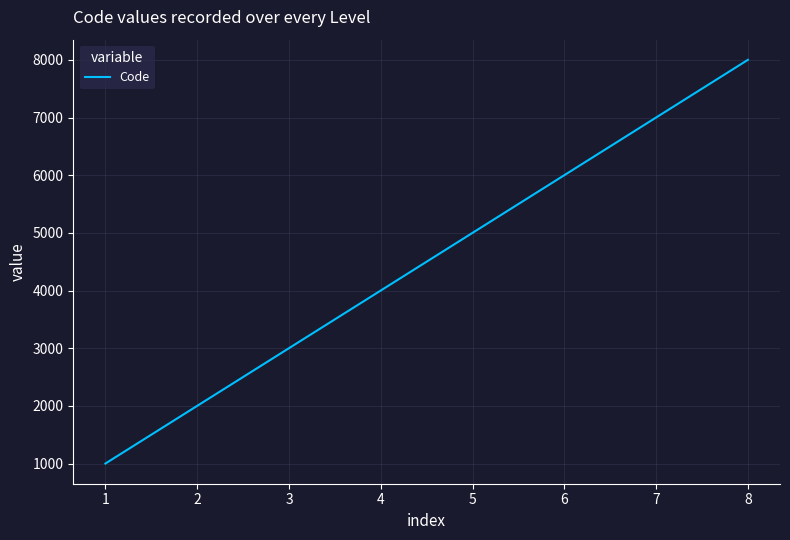

How many values are below 5000?

4